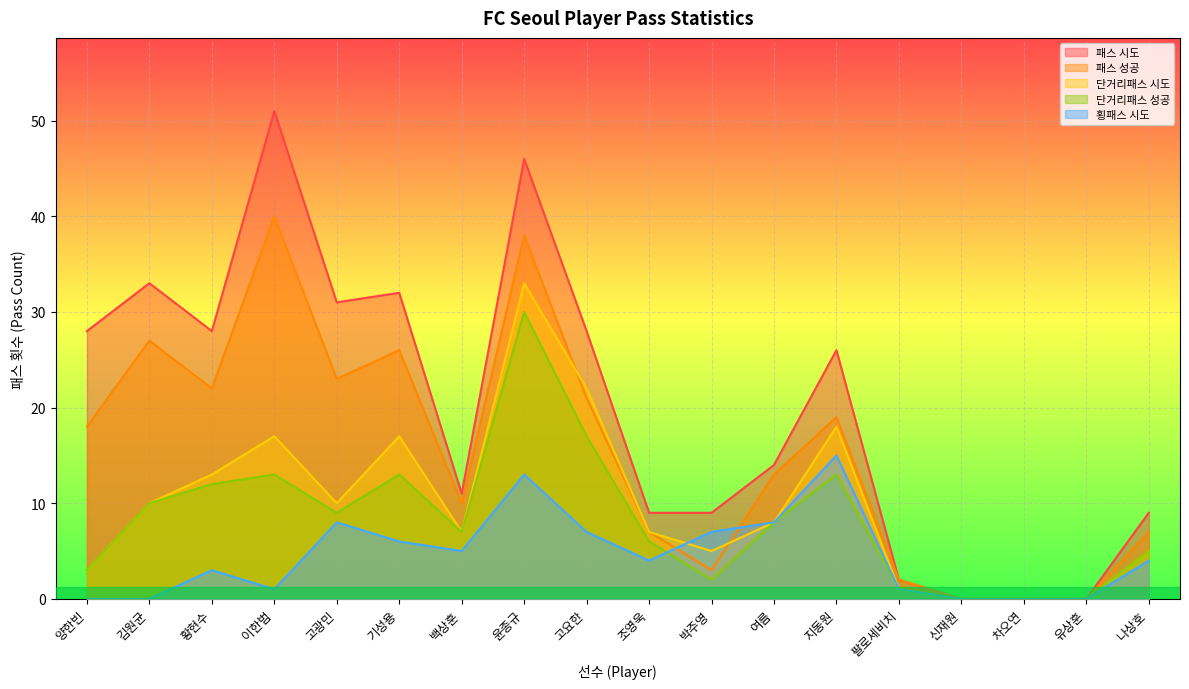

How many values in the 횡패스 시도 series exceed 4?

8